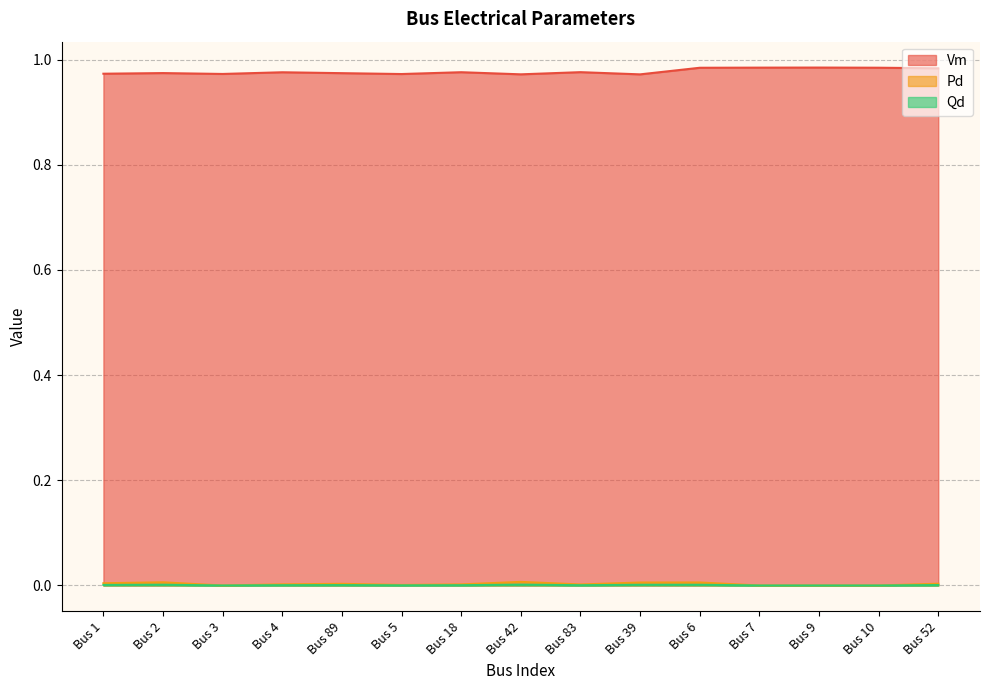

Between Bus 83 and Bus 39, which is larger?

Bus 83